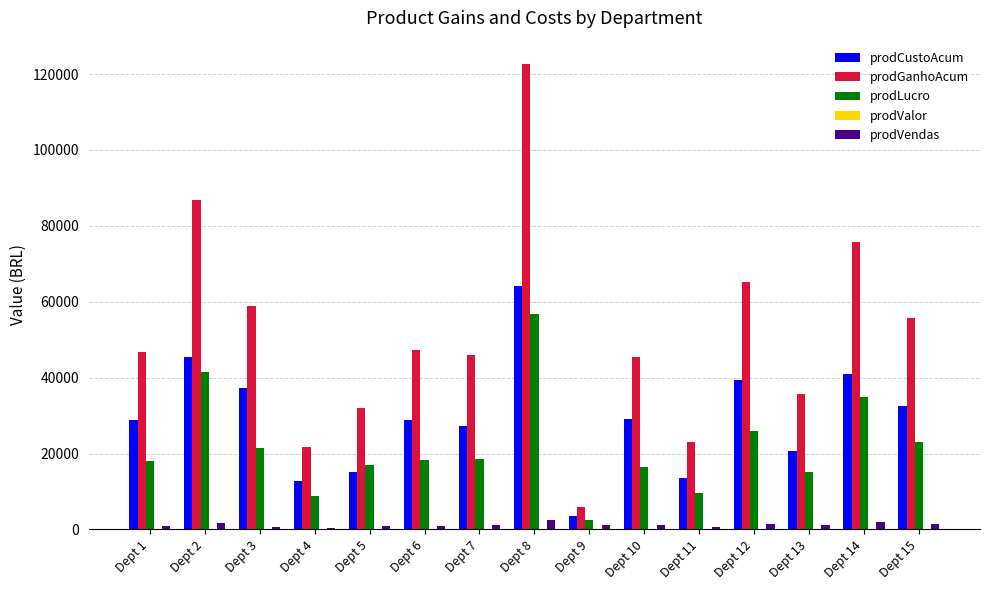

Which label corresponds to the largest value in the chart?

Dept 8